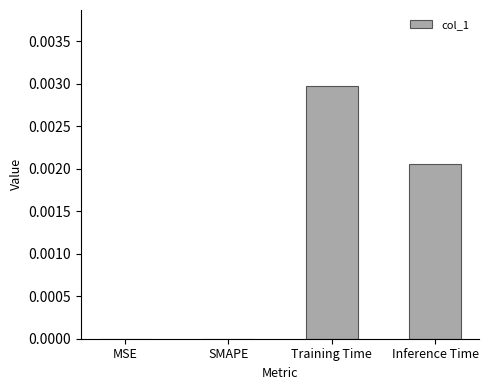

How many series are shown in this chart?

1